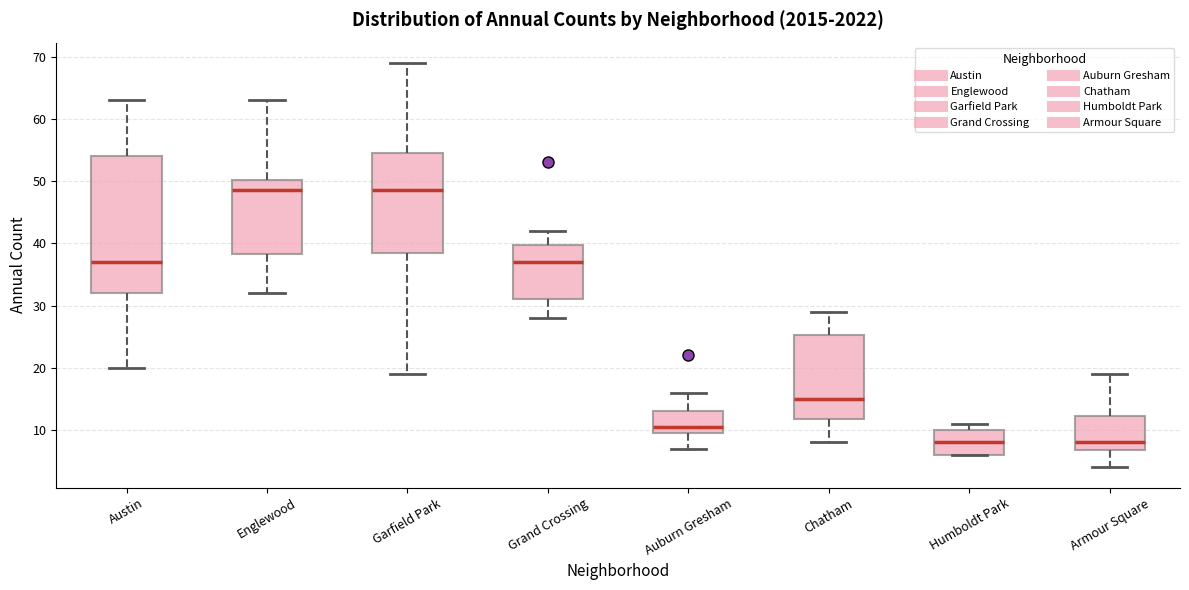

Reading left to right, transcribe this box plot: for each box, give where its median line is, the range the box spans, and where its two whiskers end, as read against the y-axis. The values are not printed on the chart, so give them approximately, as read against the axis.

Austin: median 37, box 32 to 54, whiskers 20 to 63
Englewood: median 49, box 38 to 50, whiskers 32 to 63
Garfield Park: median 49, box 39 to 55, whiskers 19 to 69
Grand Crossing: median 37, box 31 to 40, whiskers 28 to 42
Auburn Gresham: median 11, box 10 to 13, whiskers 7 to 16
Chatham: median 15, box 12 to 25, whiskers 8 to 29
Humboldt Park: median 8, box 6 to 10, whiskers 6 to 11
Armour Square: median 8, box 7 to 12, whiskers 4 to 19